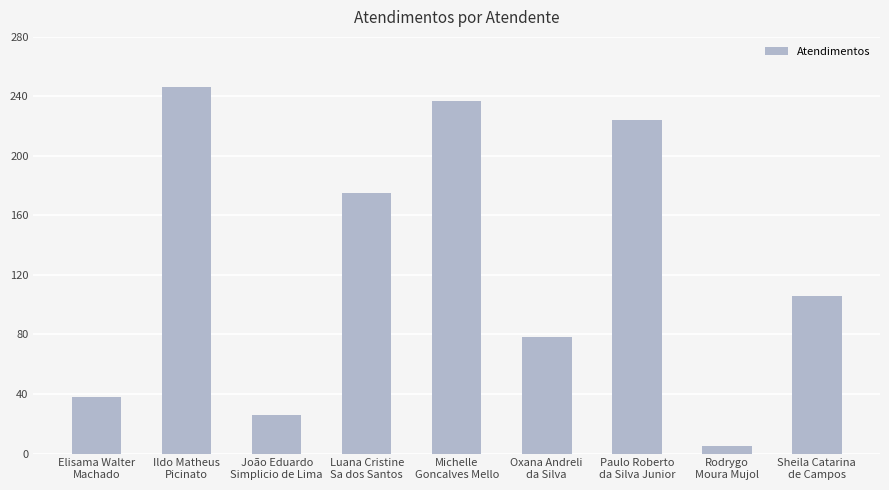

Reading right to left, list all the values displayed in this chart.

106	5	224	78	237	175	26	246	38